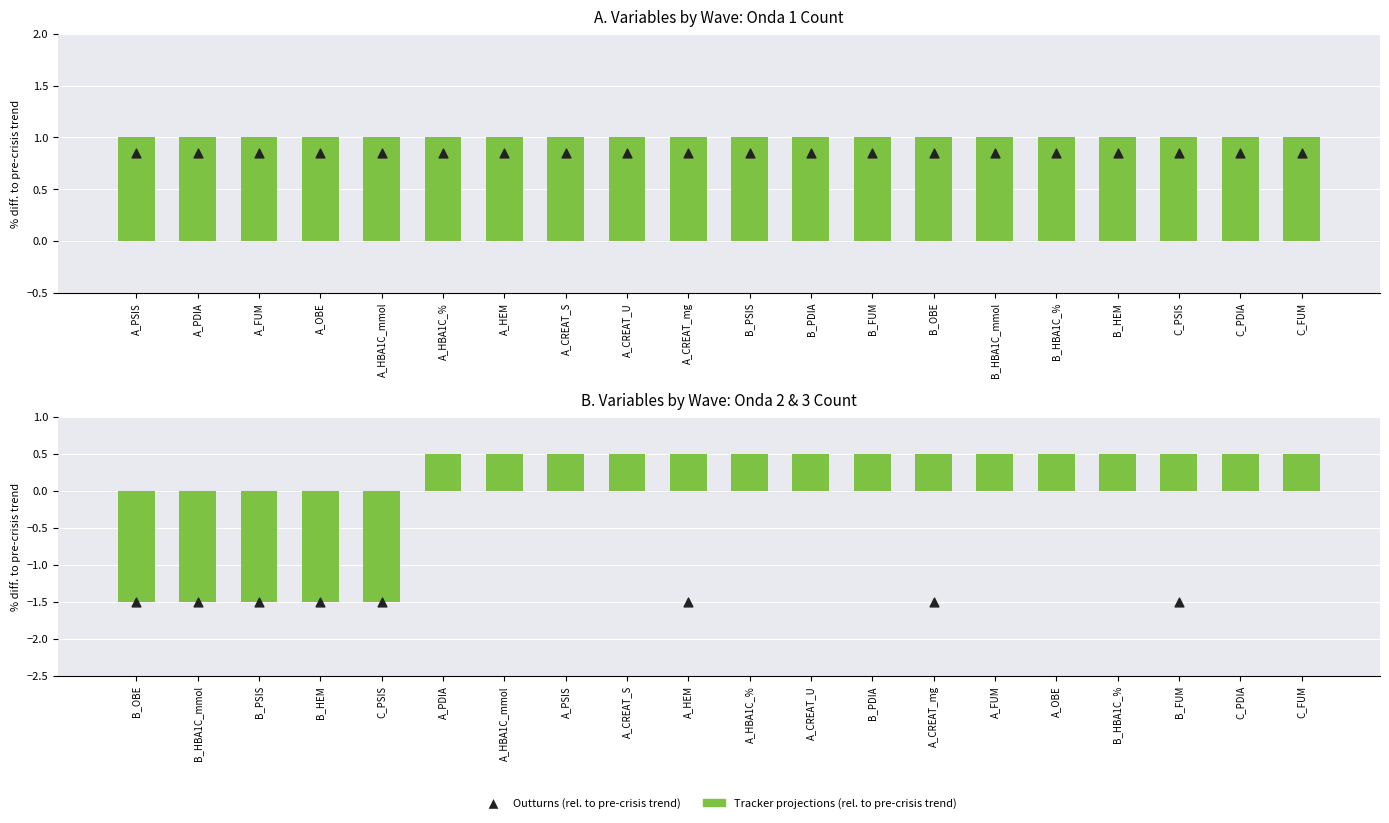

Which series contains the lowest Y value?

Tracker projections (rel. to pre-crisis trend)